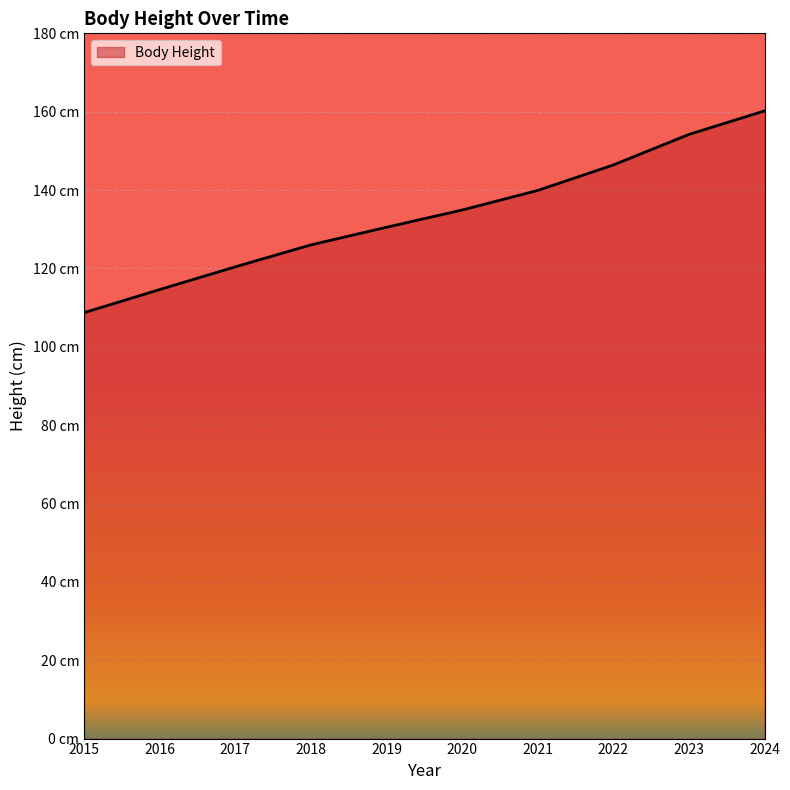

Is it true that the value at 2018 is 126.0?

True